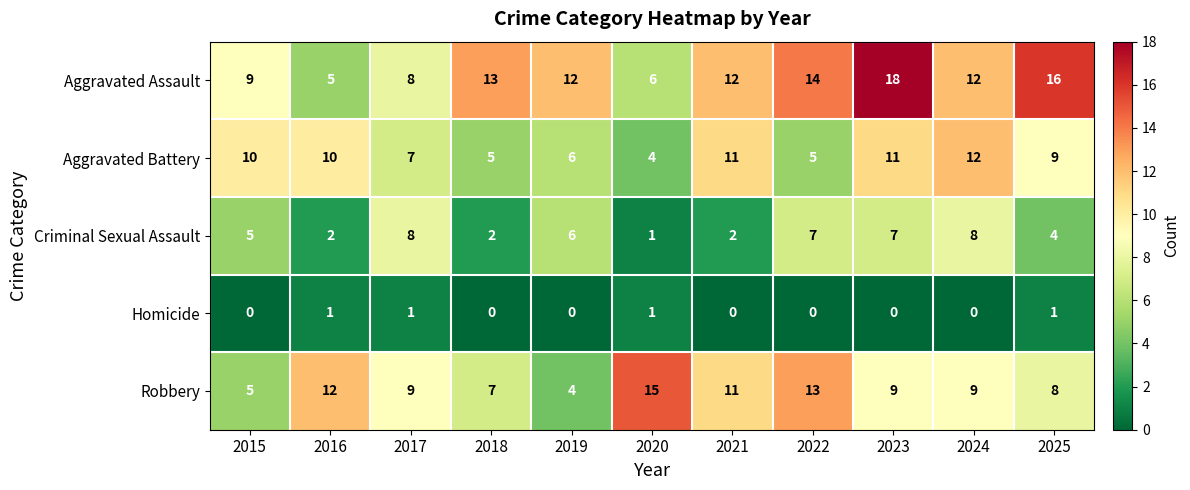

What is the approximate value of Criminal Sexual Assault at 2015?

5